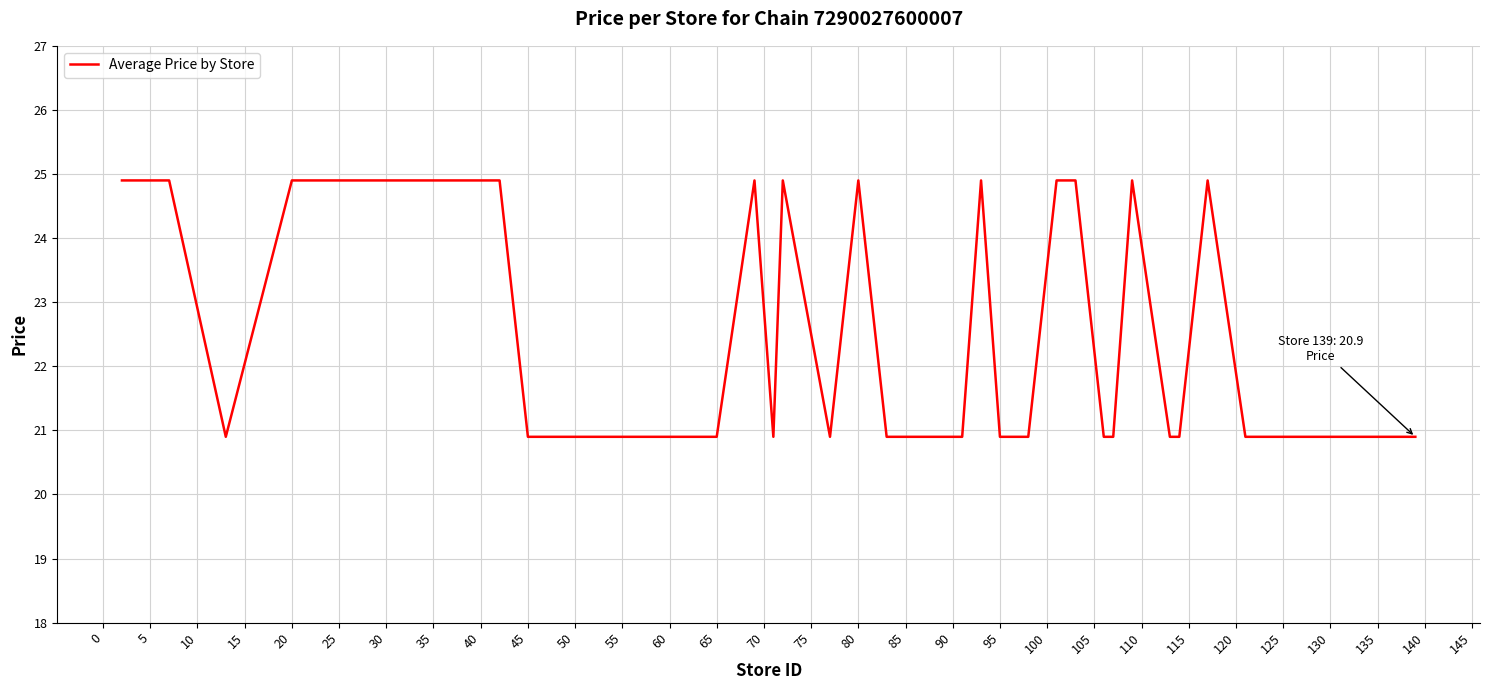

Count the values in the range 20 to 24.

25